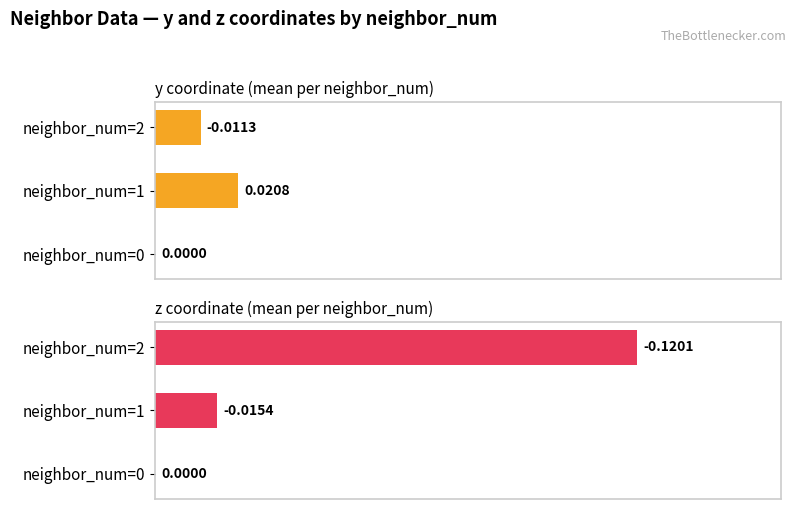

How many values in the y coordinate (mean per neighbor_num) series exceed 0?

2